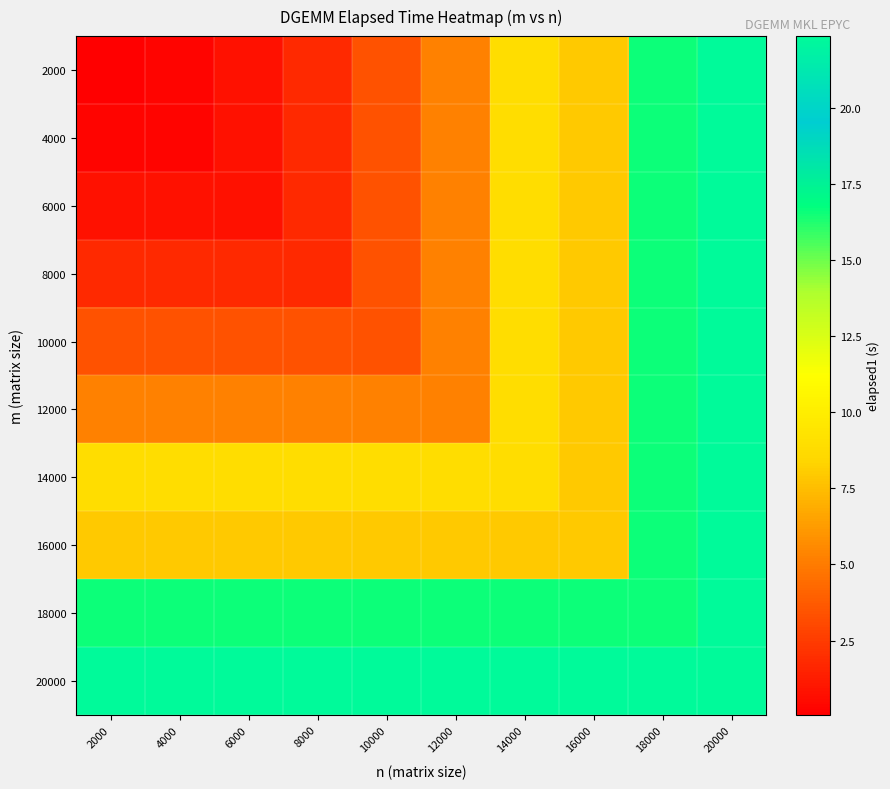

Which series has the largest range (max minus min)?

2000